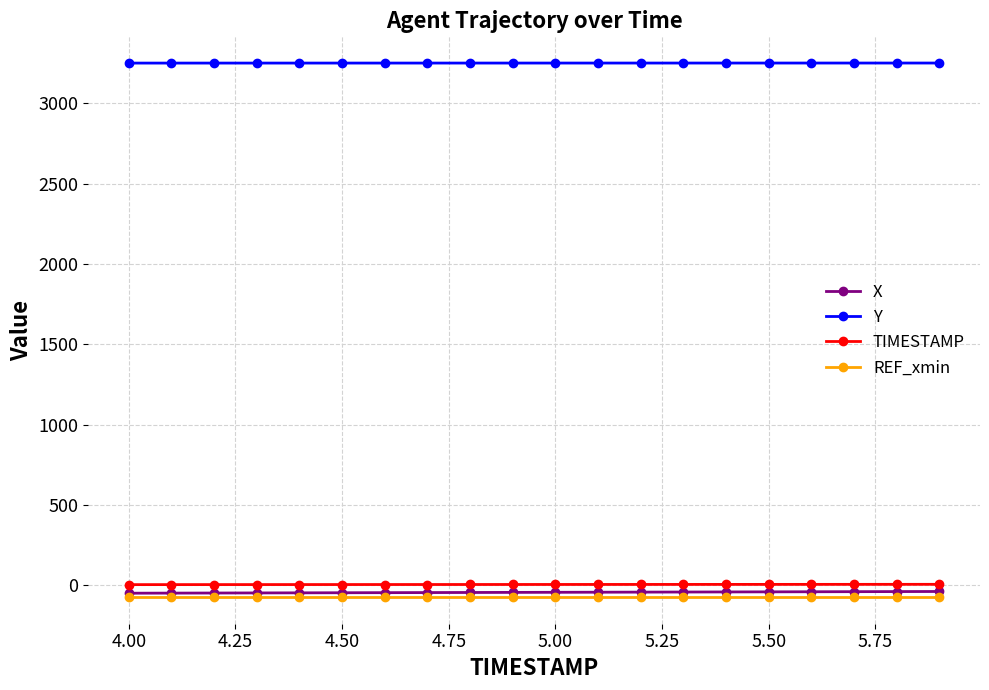

Is this an area chart (filled region under the line)?

No